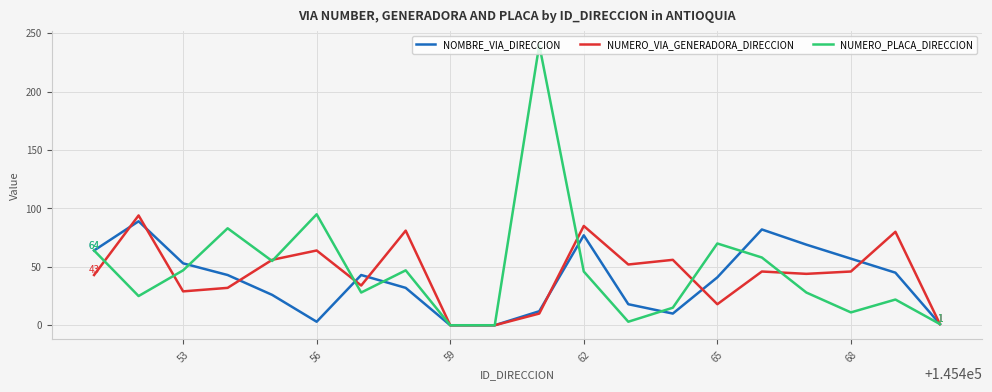

Which series has the widest spread of values?

NUMERO_PLACA_DIRECCION